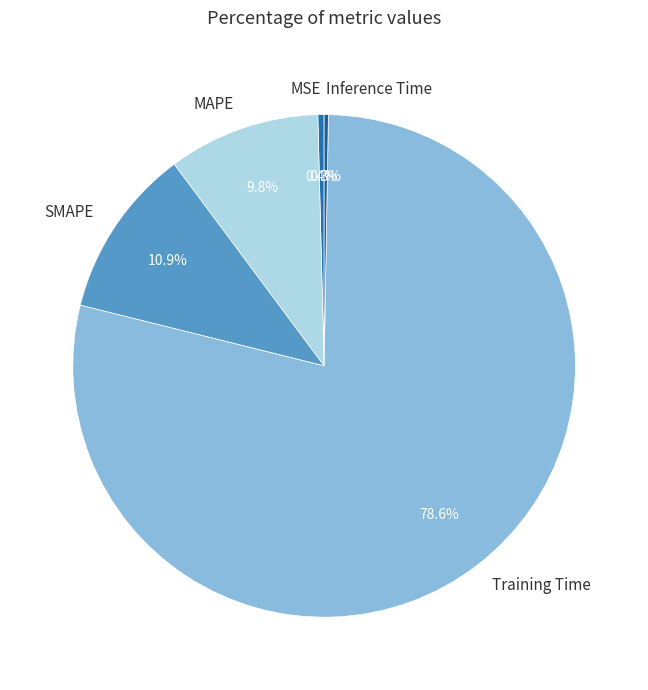

Is the sum of SMAPE and Training Time greater than half?

Yes